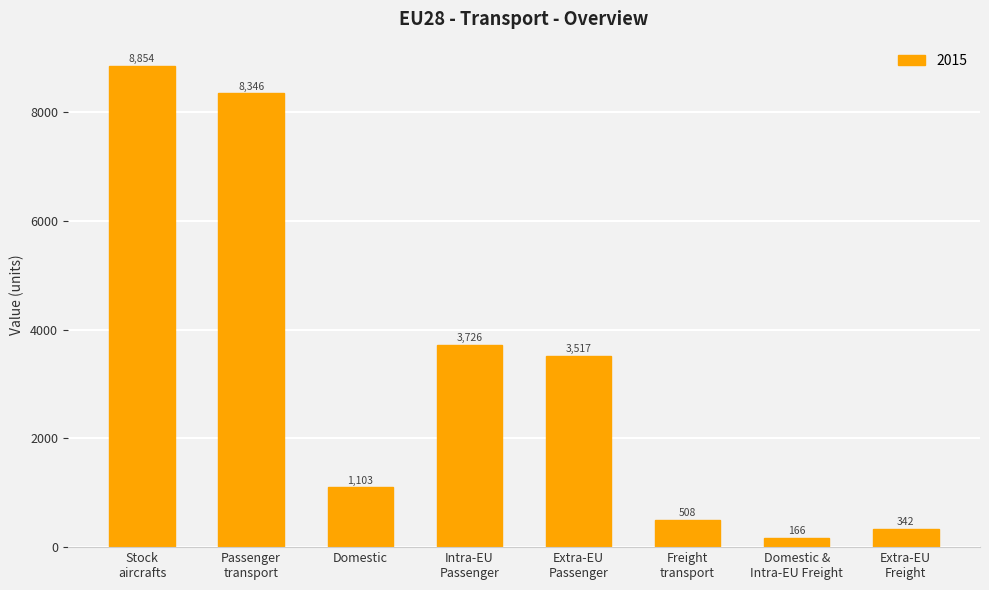

The chart shows a value of 1921.8 at Domestic. True or false?

False